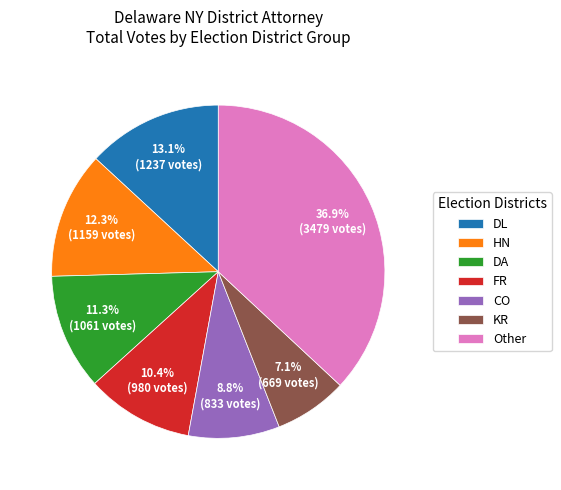

How many segments does this pie chart have?

7